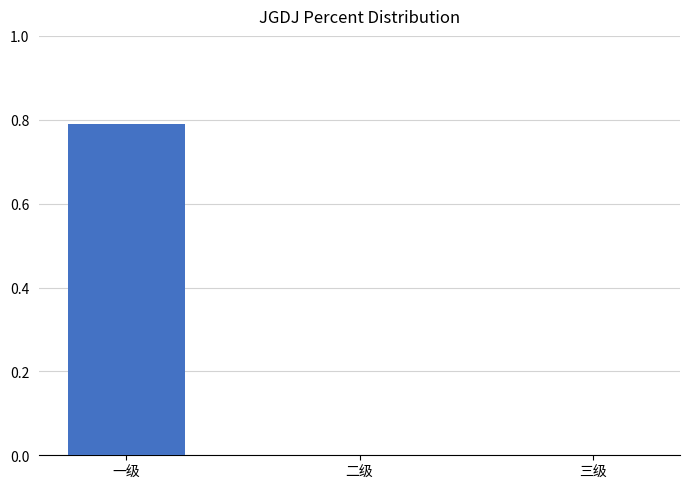

What is the change in value from 一级 to 三级?

-0.8